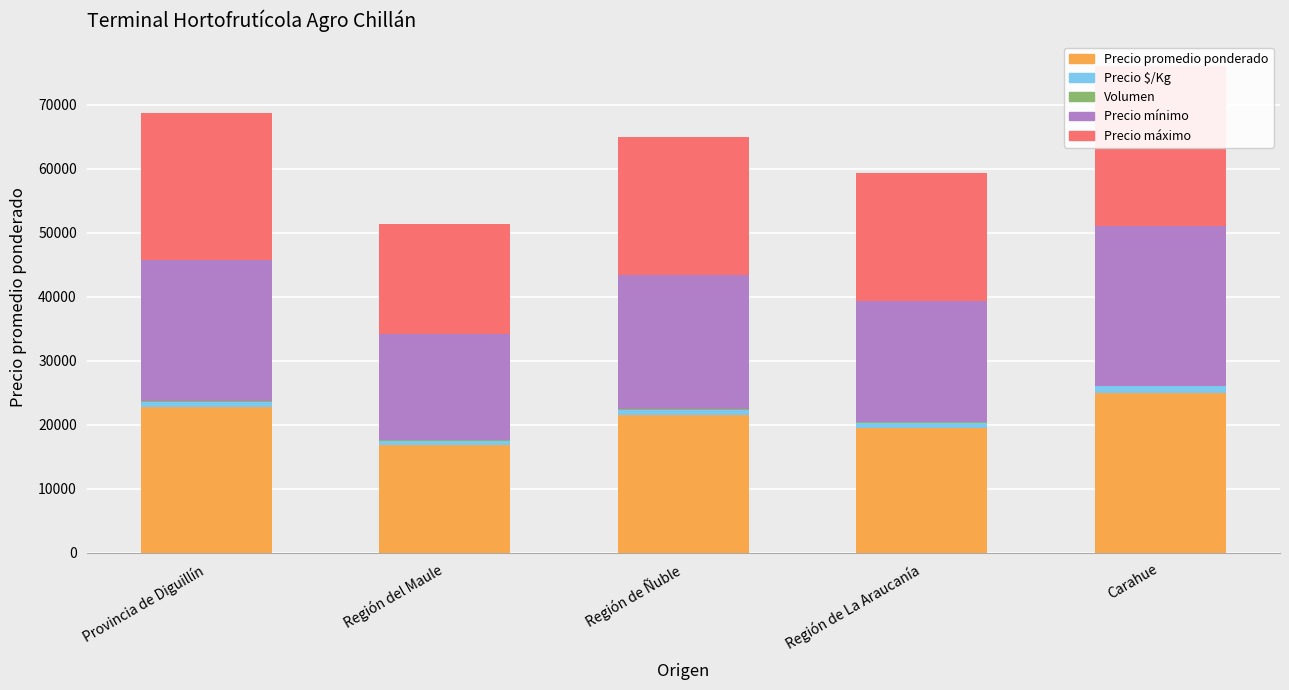

How many bars are there in total?

25